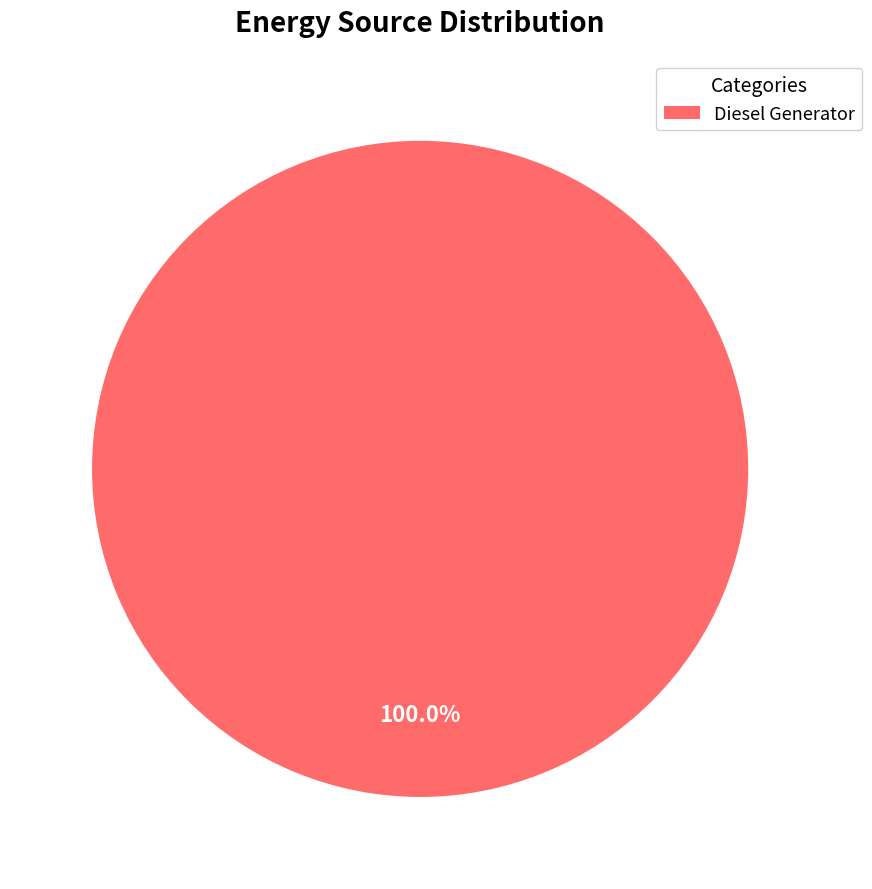

How many slices are in this pie chart?

1